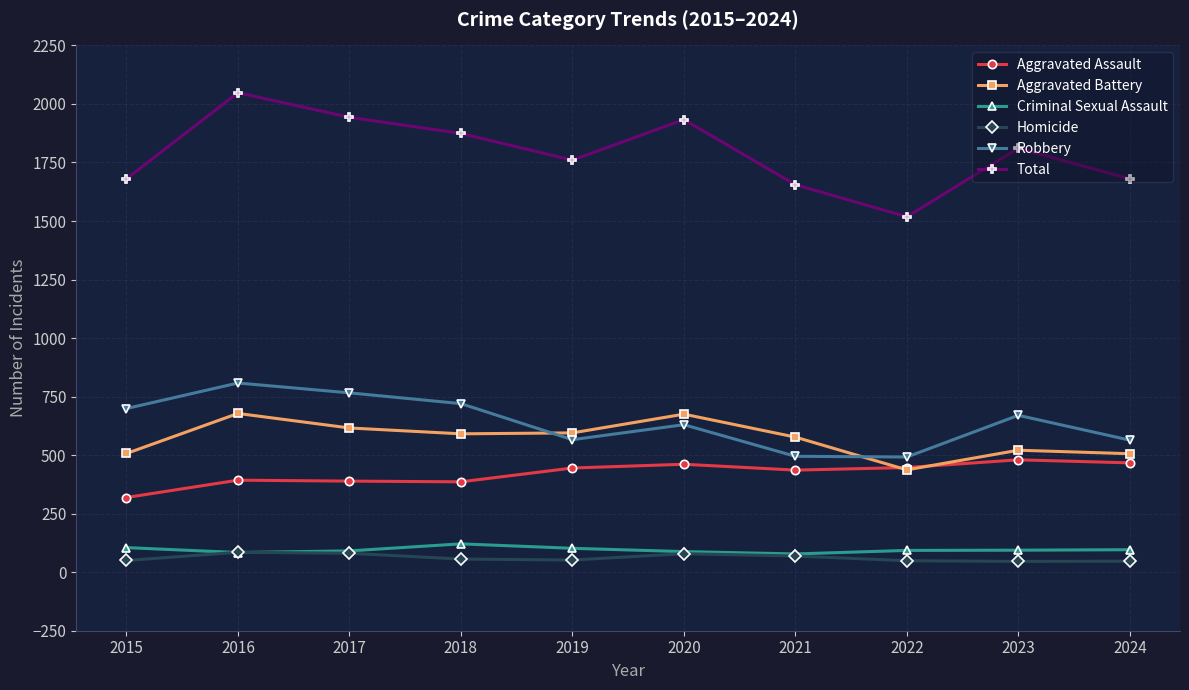

Count the number of data series in this chart.

6